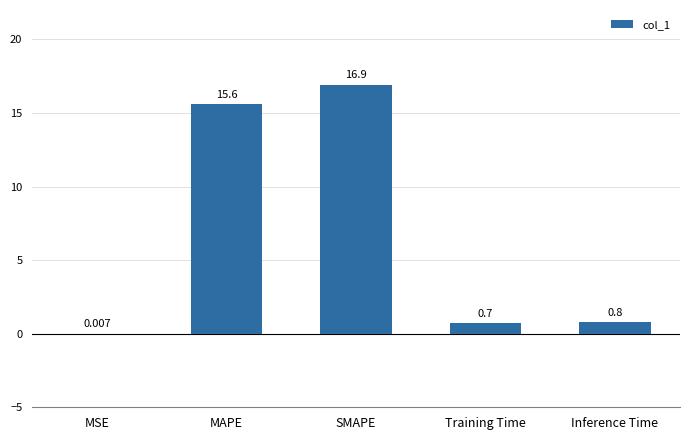

Are the bars horizontal?

No